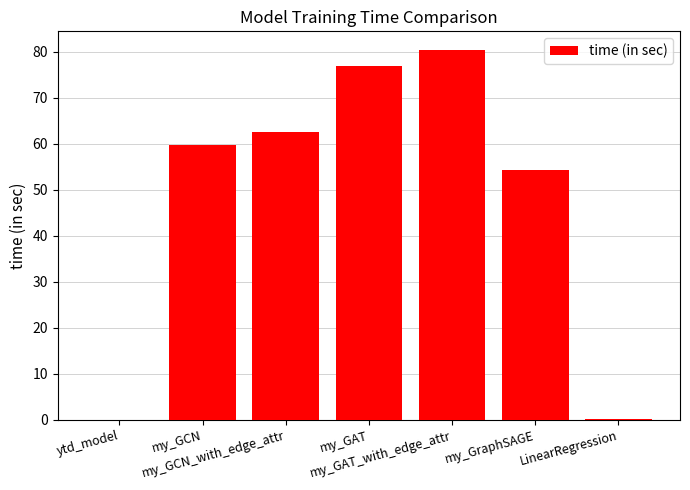

What is the sum of the values at LinearRegression and my_GAT?

77.1